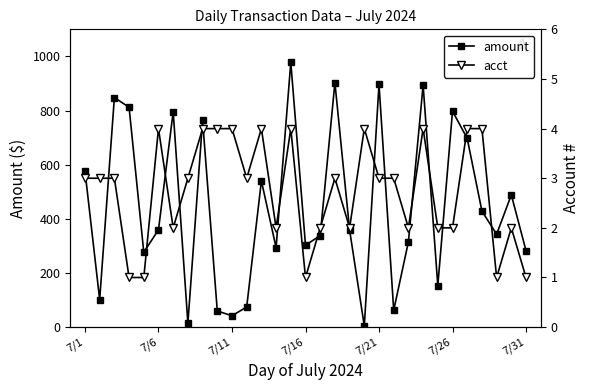

How many interior local valleys does the amount series have?

10